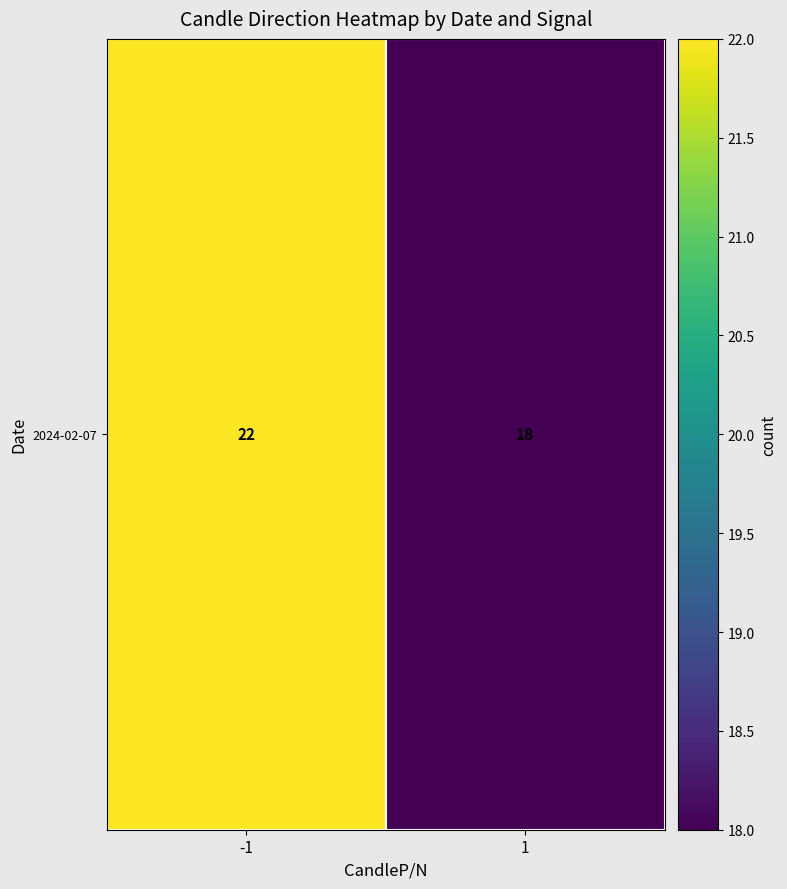

List the labels in order of value, smallest first.

1, -1